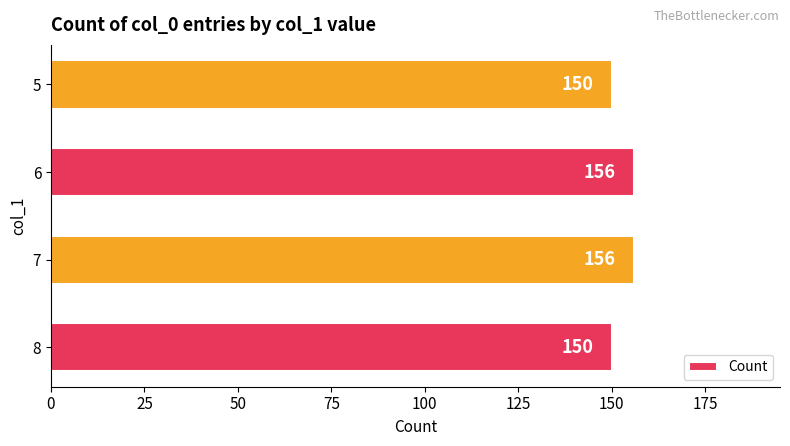

Reading top to bottom, list all the values displayed in this chart.

150	156	156	150